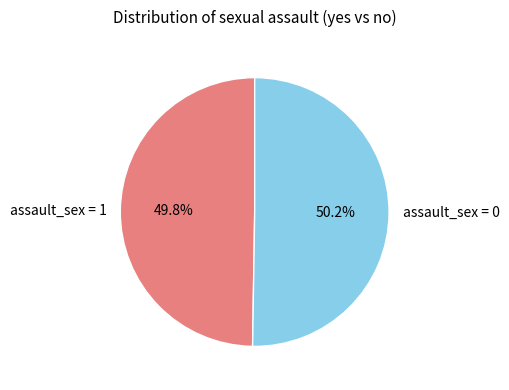

To the nearest percent, what portion does assault_sex = 1 represent?

50%